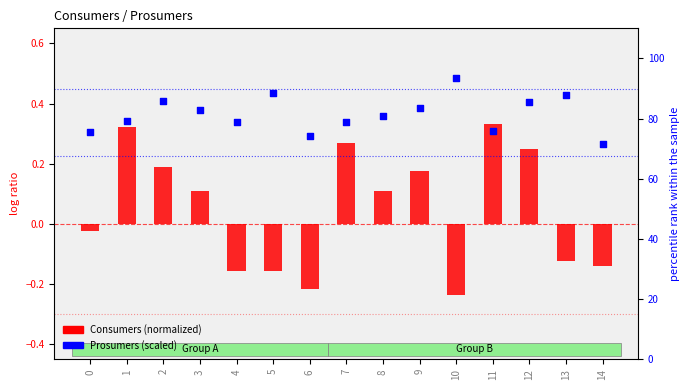

Which series reaches the maximum Y coordinate?

Prosumers (scaled)